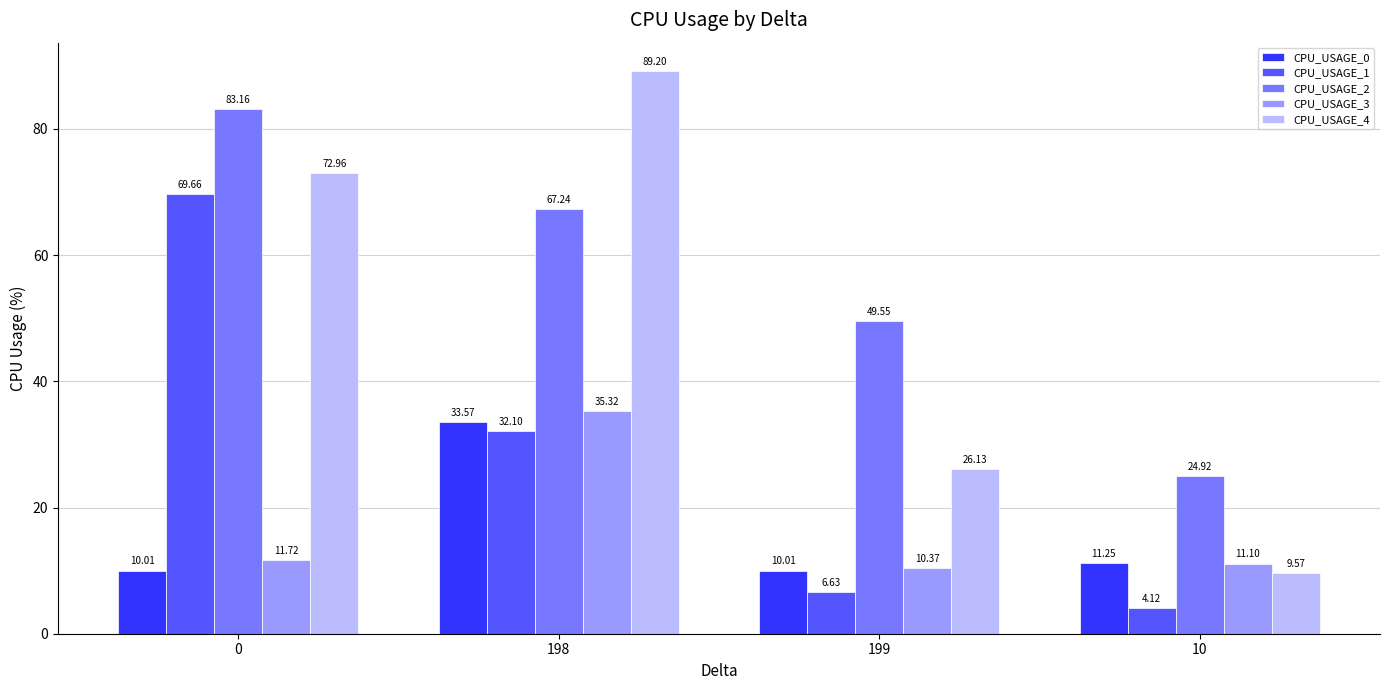

What is the difference between the CPU_USAGE_0 values at 10 and 0?

1.2